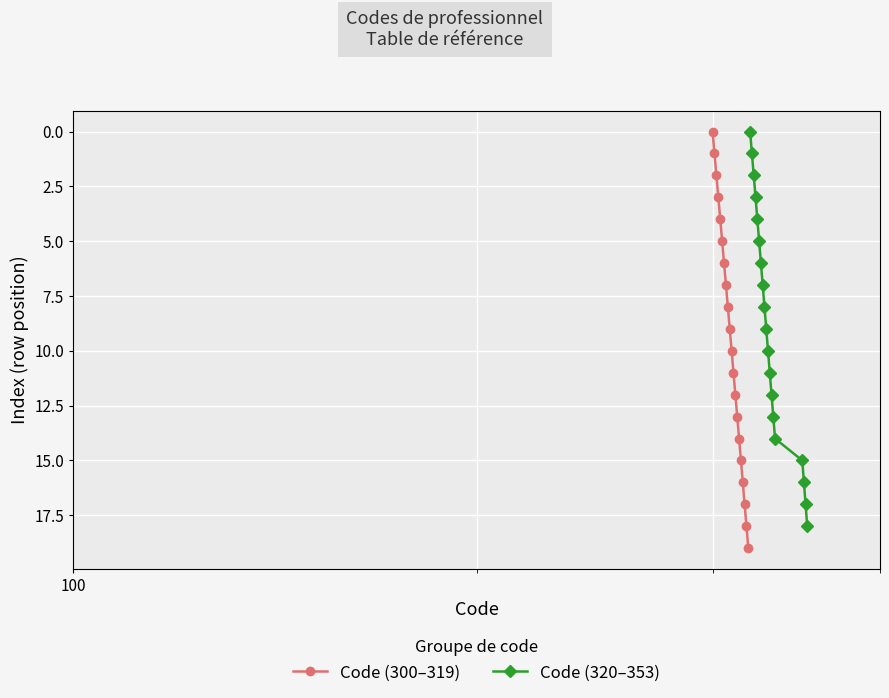

What is the ratio of the value at 302 to the value at 309?

0.2